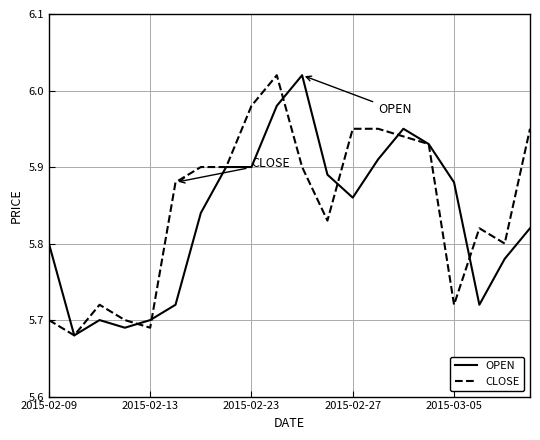

List the series in order of their peak value, highest first.

OPEN, CLOSE